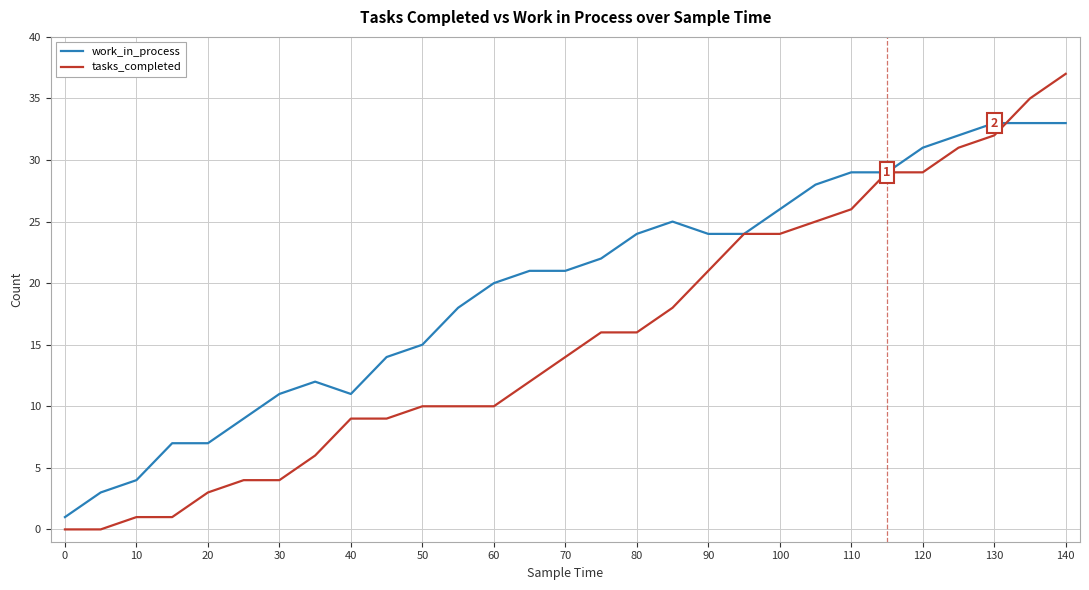

List the series in order of their peak value, lowest first.

work_in_process, tasks_completed